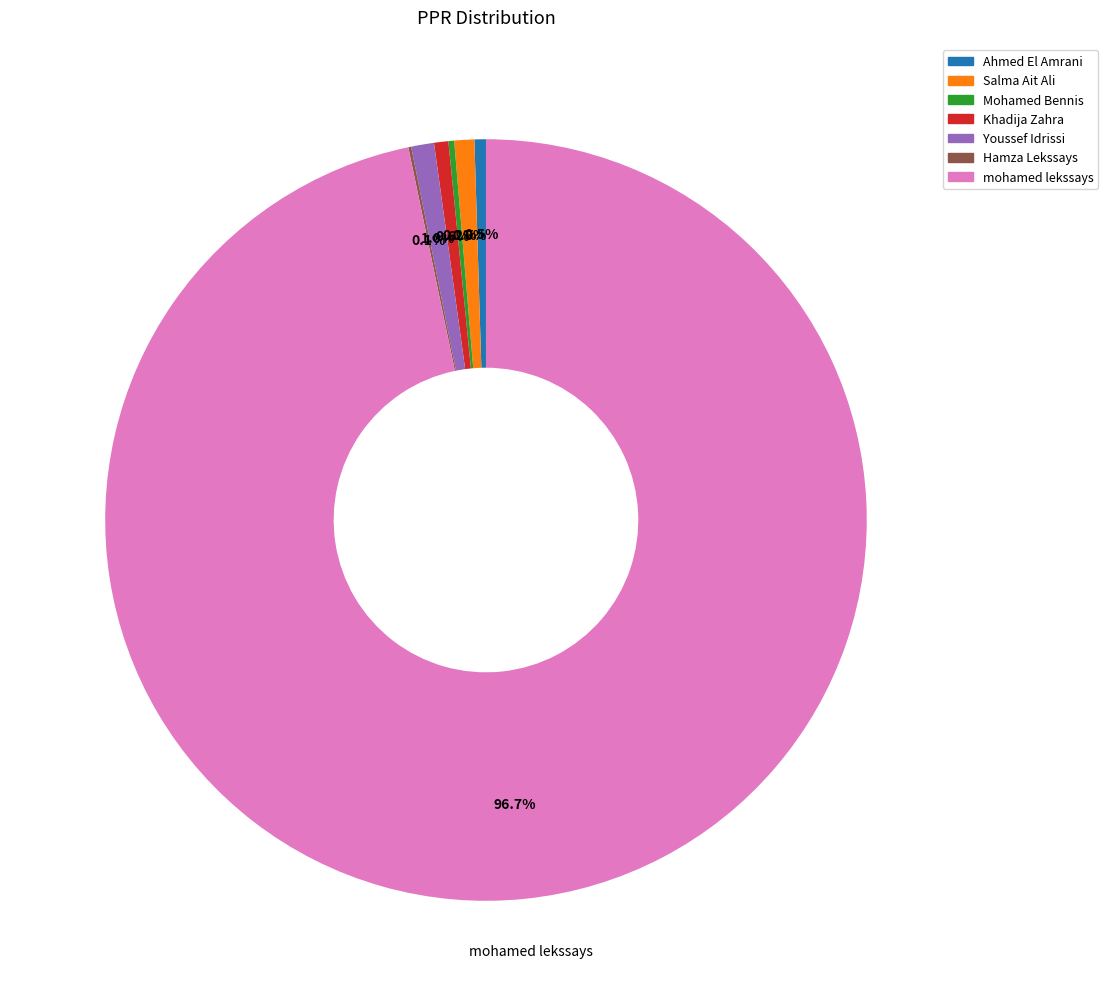

Does mohamed lekssays account for over 50% of the chart?

Yes